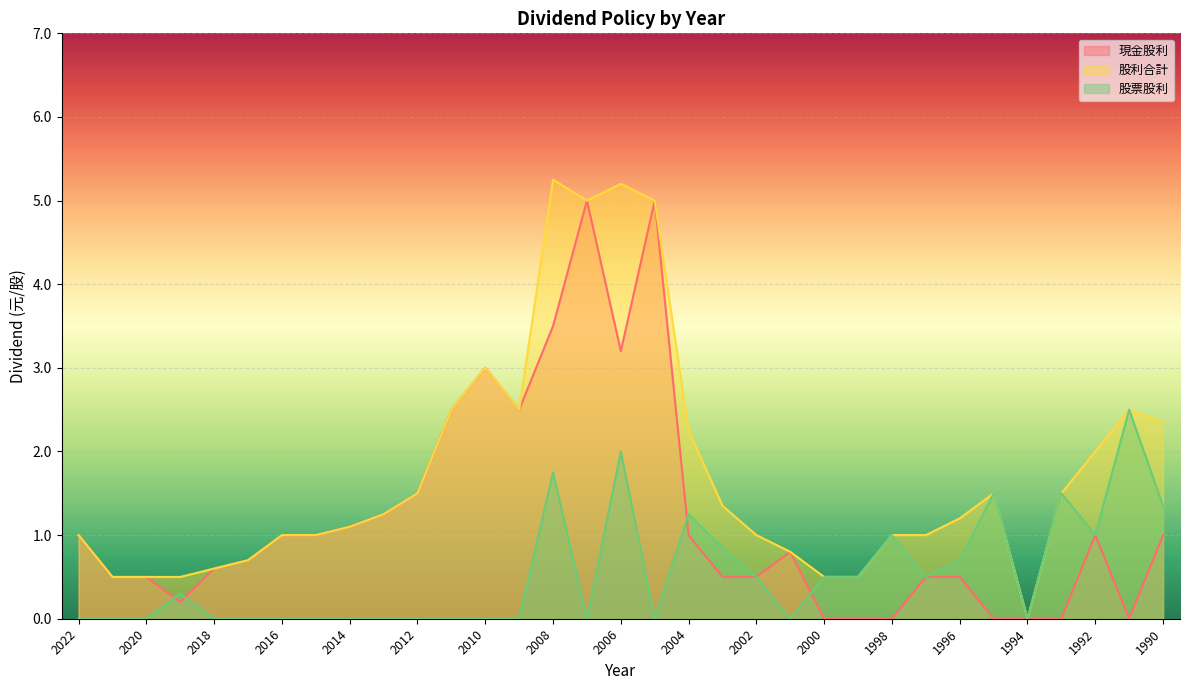

True or false: 股利合計 has more than 0 interior local peaks.

True